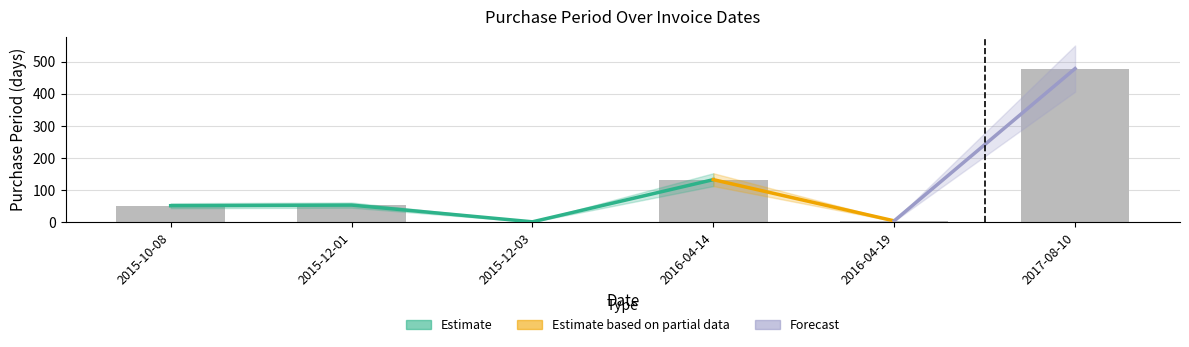

Rank the categories by value from lowest to highest.

2015-12-03, 2016-04-19, 2015-10-08, 2015-12-01, 2016-04-14, 2017-08-10